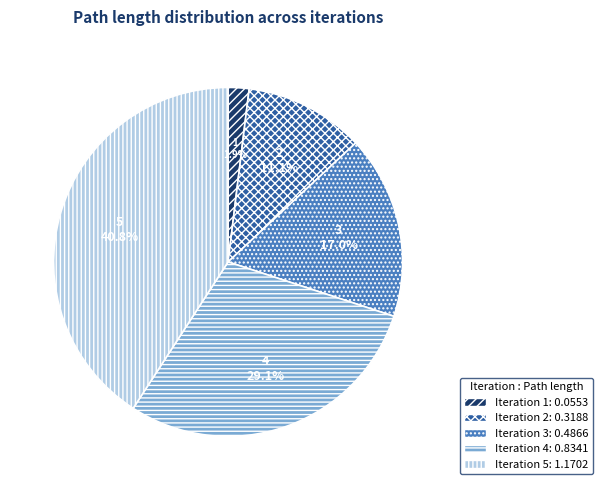

Is there a majority slice in this chart?

No